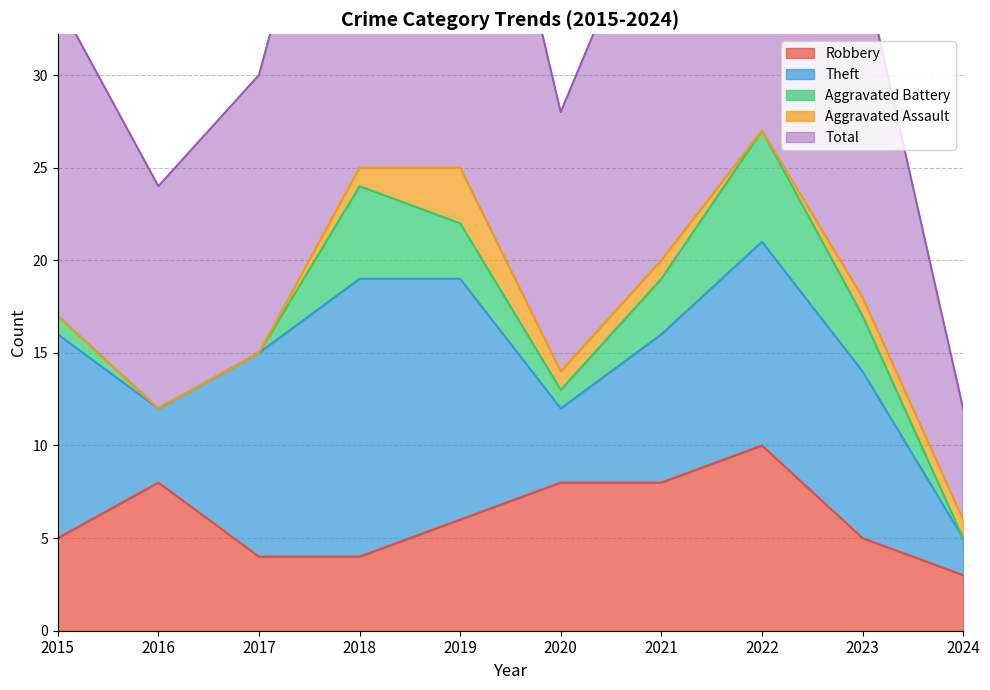

Which label corresponds to the smallest value in the chart?

2016